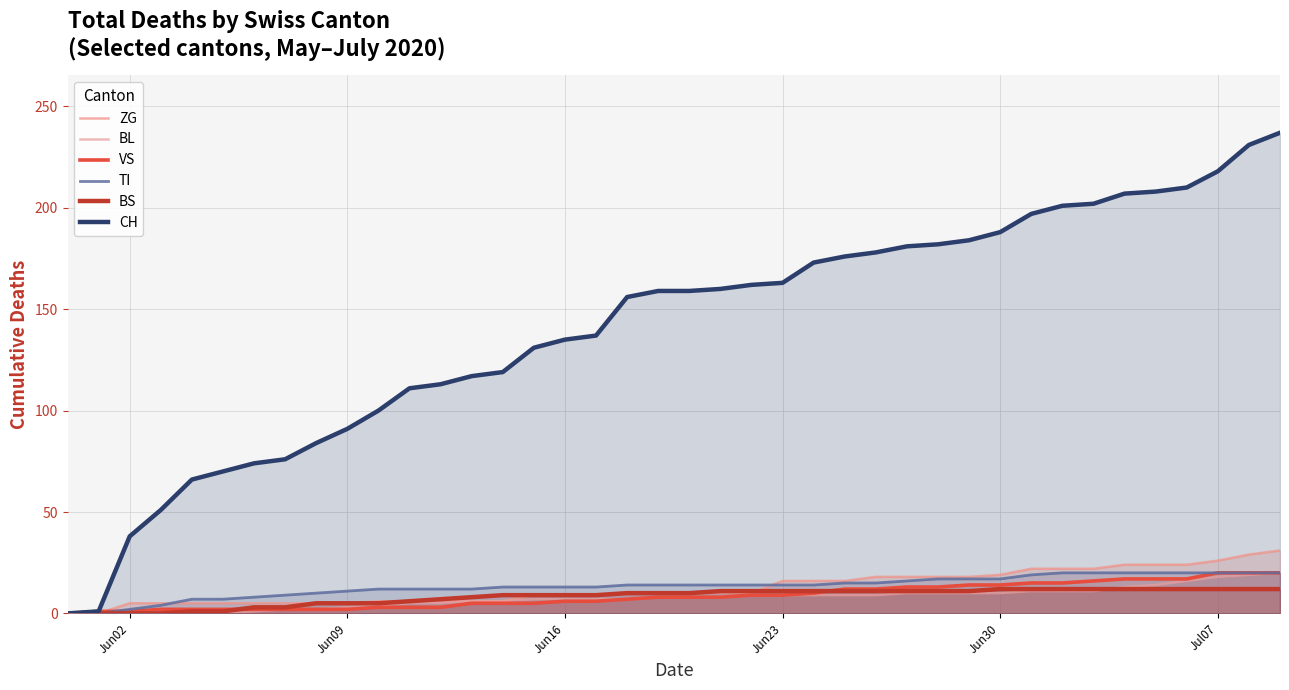

Count the number of categories in the chart.

40